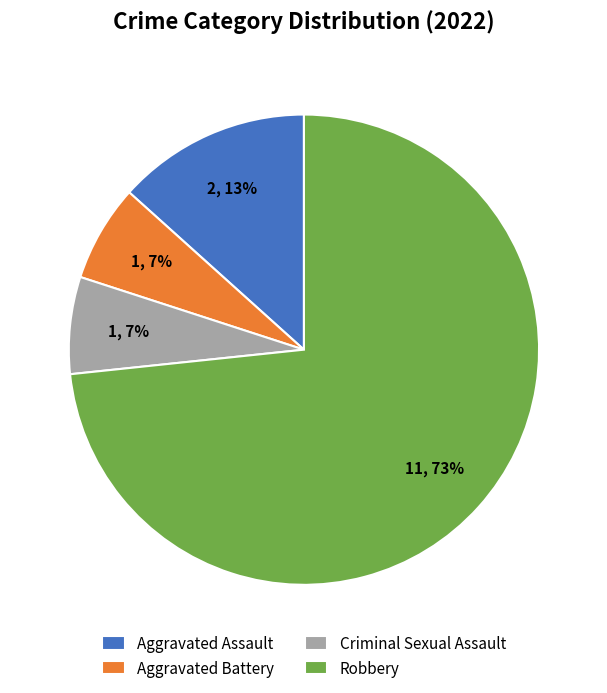

The Criminal Sexual Assault slice represents 18% of the pie. True or false?

False